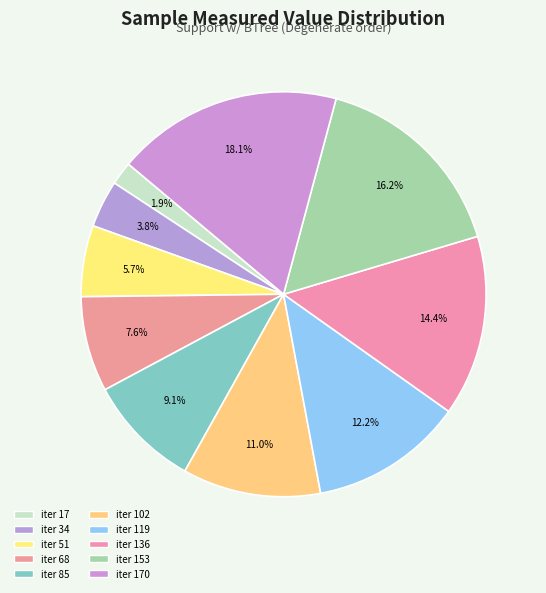

Is there a majority slice in this chart?

No